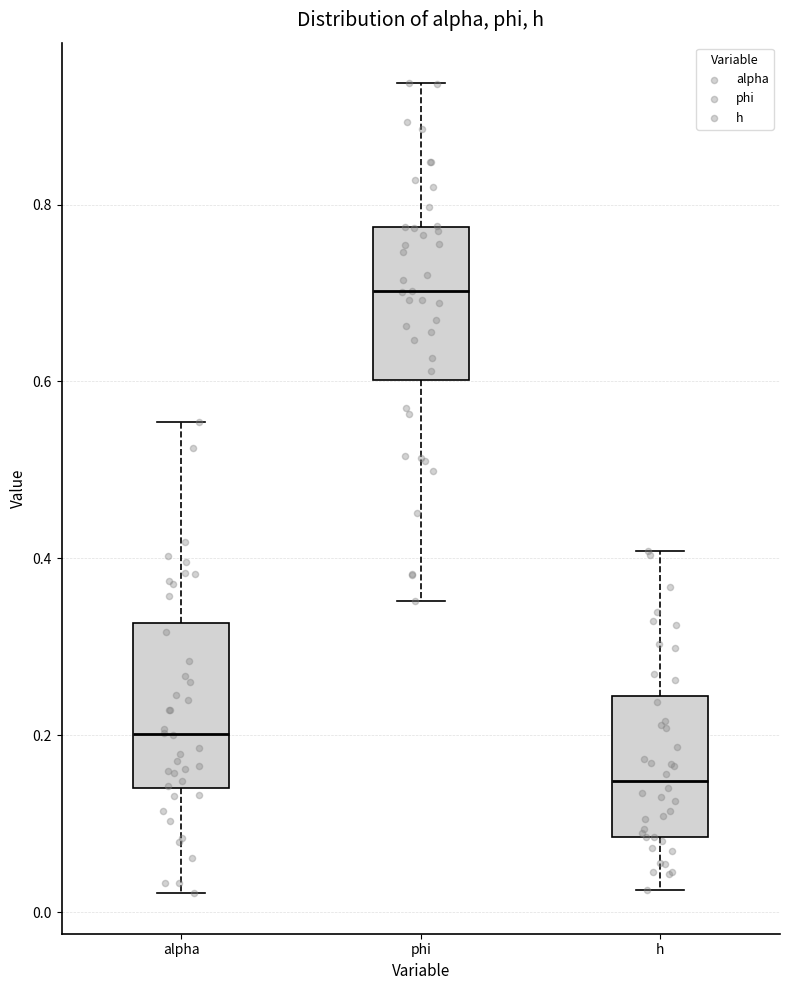

Which box has the highest median line?

phi